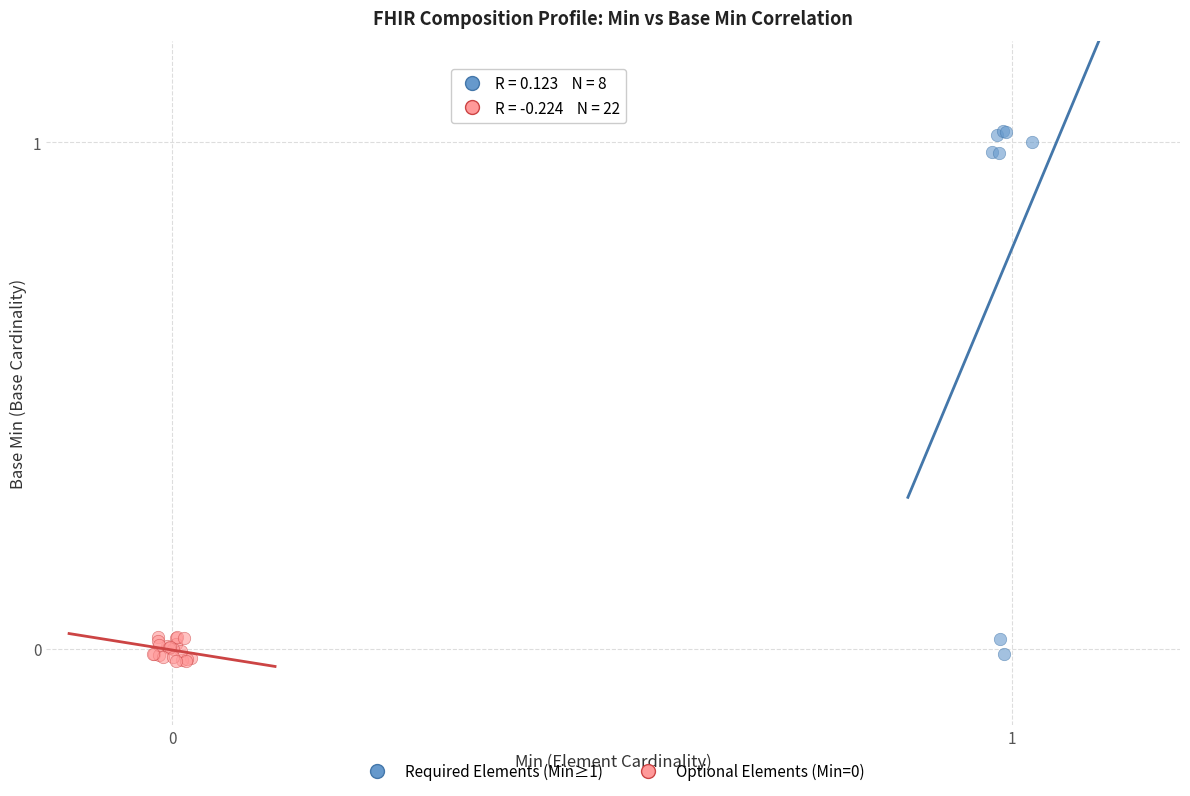

Which series has the widest spread of Y values?

Required Elements (Min≥1)